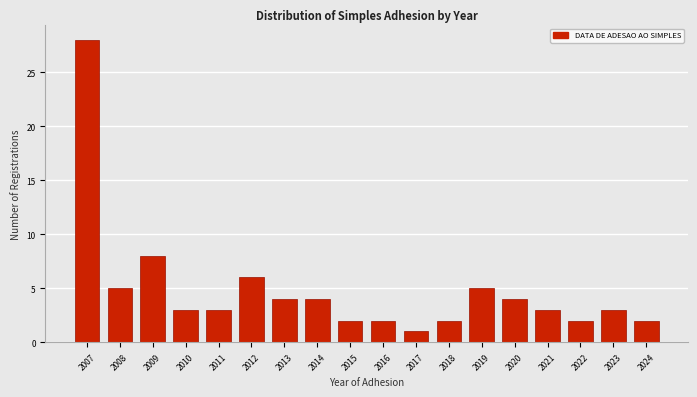

Reading left to right, list all the values displayed in this chart.

2007=28	2008=5	2009=8	2010=3	2011=3	2012=6	2013=4	2014=4	2015=2	2016=2	2017=1	2018=2	2019=5	2020=4	2021=3	2022=2	2023=3	2024=2